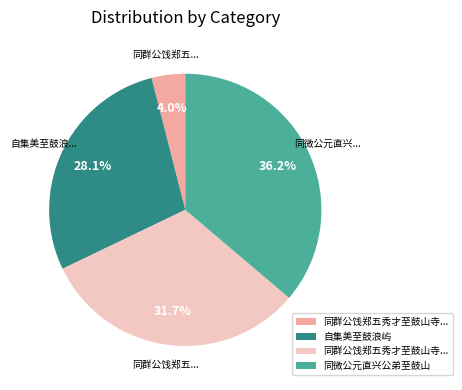

Is there any slice that represents more than half of the pie?

No